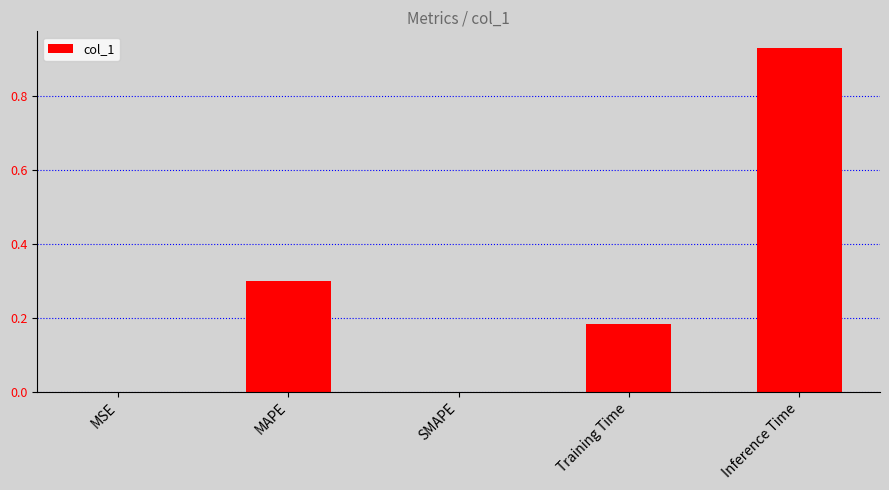

The value at MSE is 0.0. True or false?

True